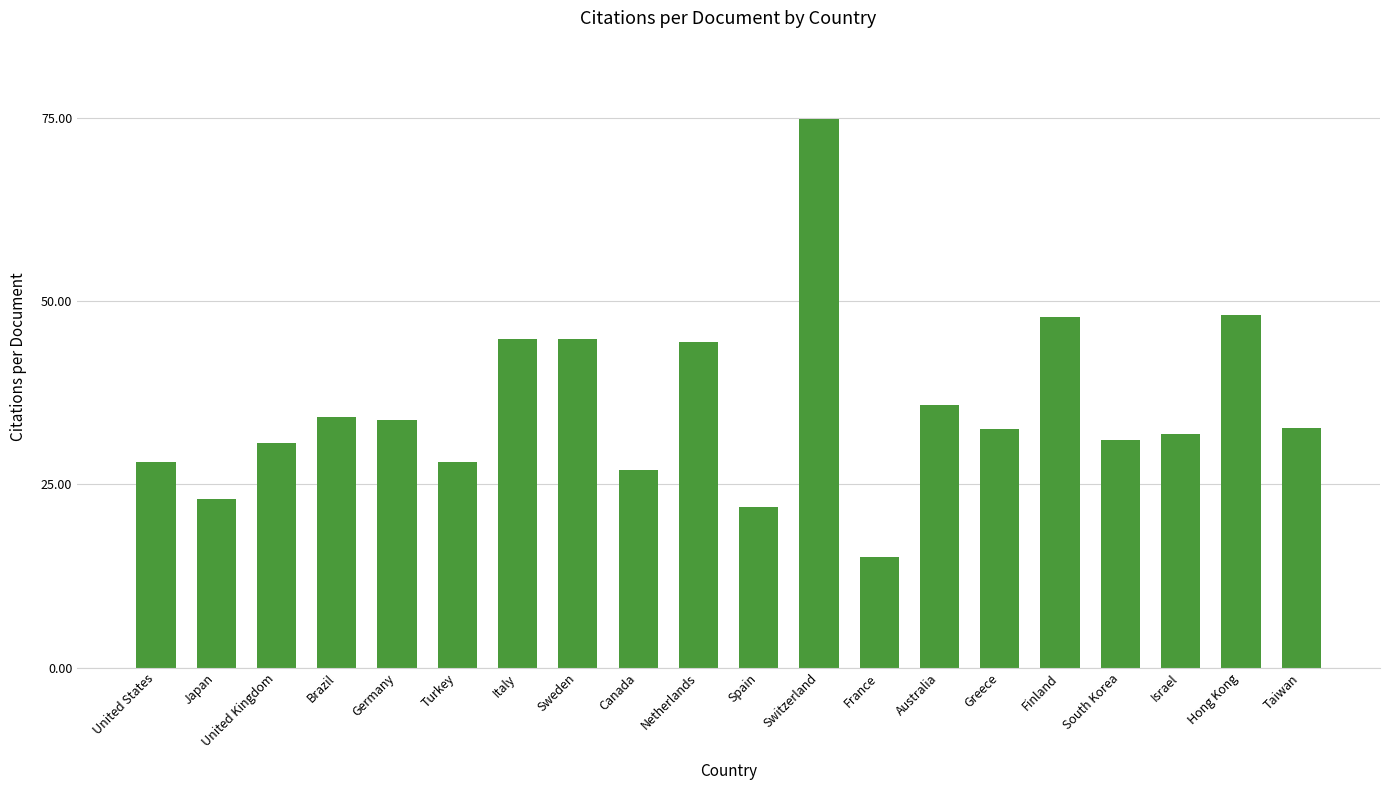

Which category has the lowest value across all series?

France